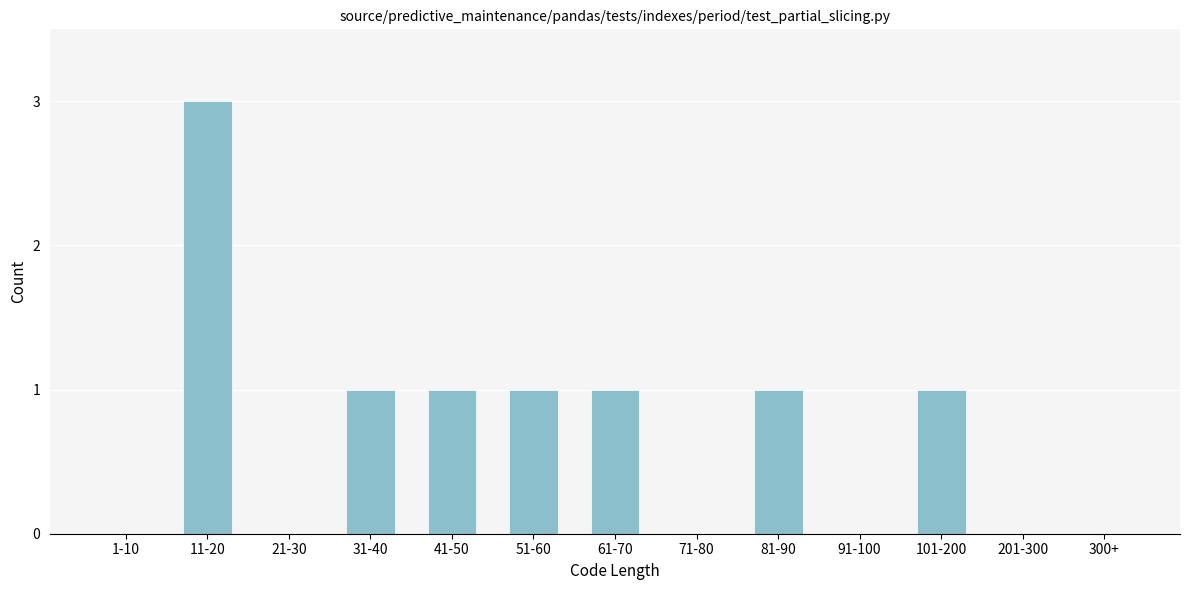

Reading left to right, transcribe all the data shown in this chart.

1-10=0	11-20=3	21-30=0	31-40=1	41-50=1	51-60=1	61-70=1	71-80=0	81-90=1	91-100=0	101-200=1	201-300=0	300+=0